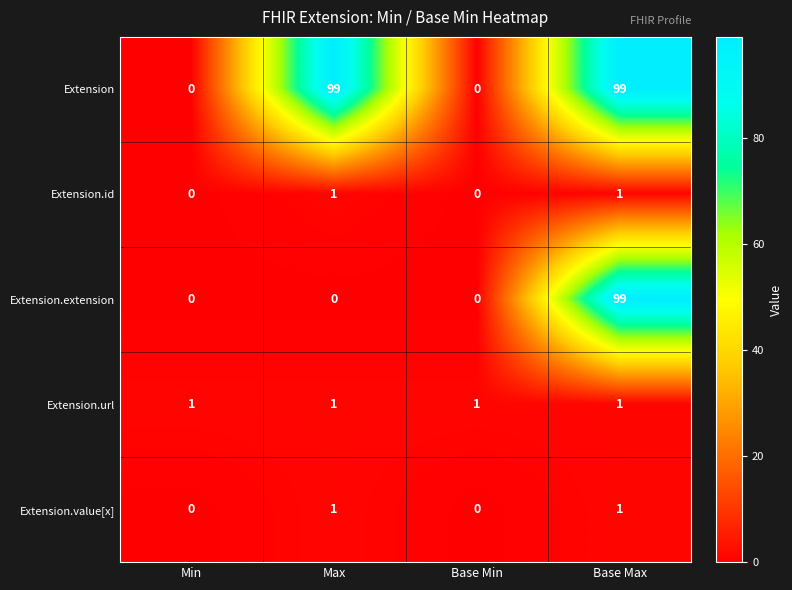

At which category is the sum across all series the highest?

Base Max